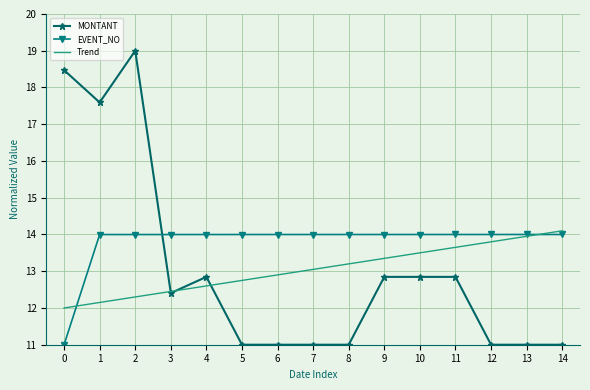

Which series ends up on top after the final intersection of MONTANT and EVENT_NO?

EVENT_NO